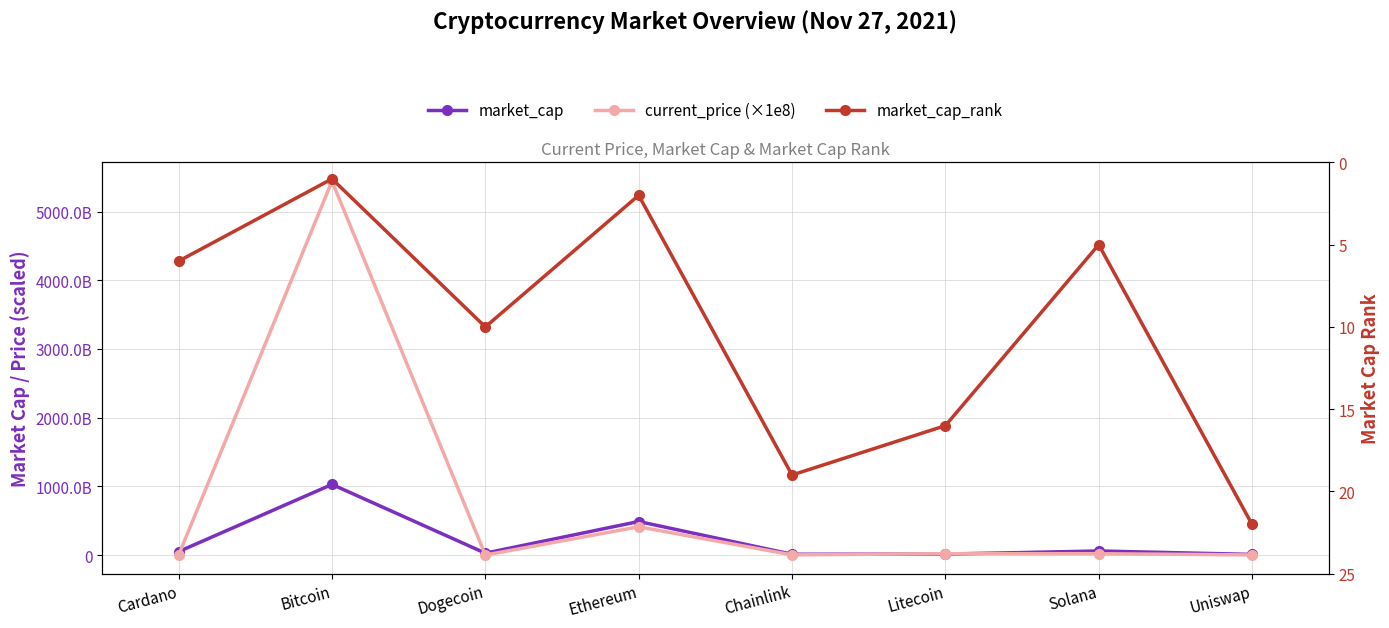

List the series in order of their peak value, lowest first.

market_cap_rank, market_cap, current_price (×1e8)